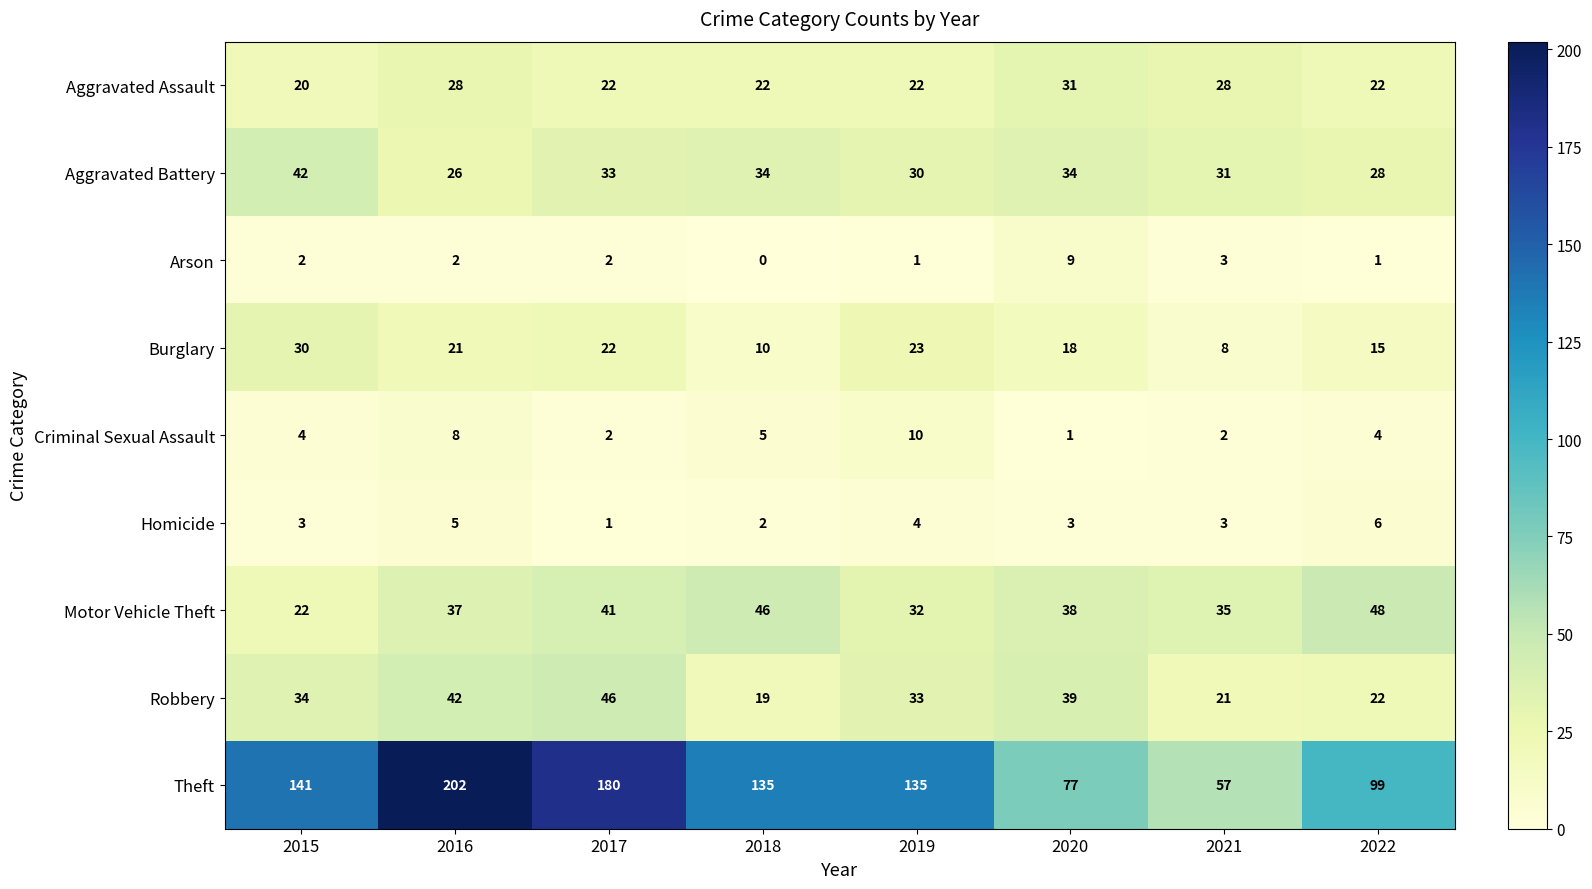

What is the difference between the second highest and minimum values in the Homicide series?

4